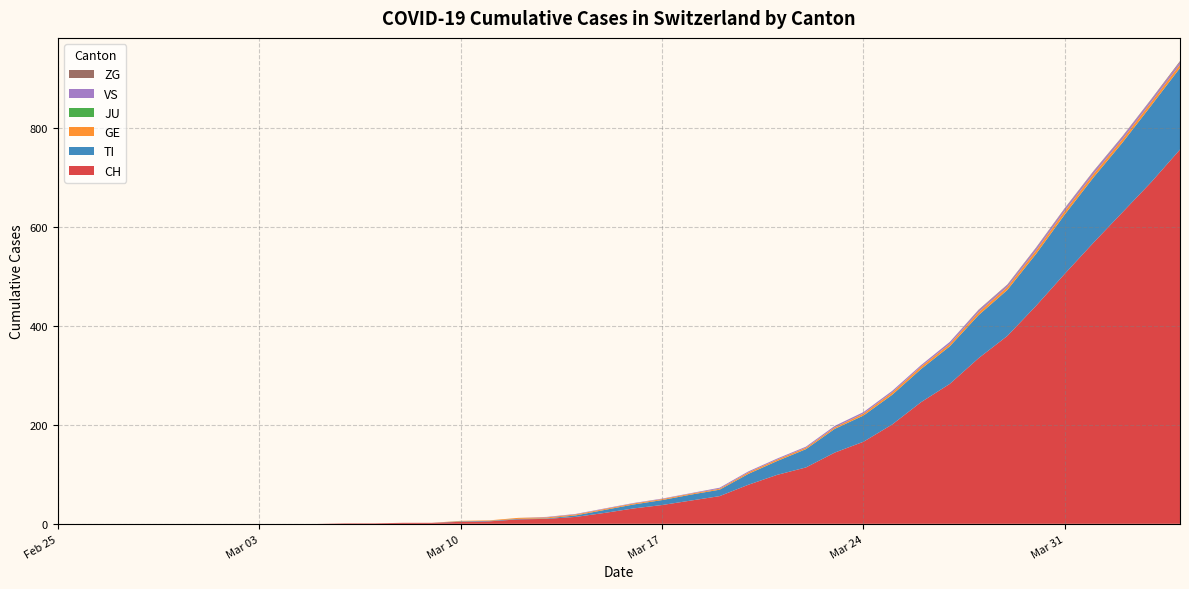

Reading left to right, extract all data points from this chart.

CH: 0	0	0	0	0	0	0	0	0	0	1	1	2	2	4	5	9	10	14	22	31	38	47	56	79	99	114	144	166	201	246	283	335	380	441	506	569	630	691	757
TI: 0	0	0	0	0	0	0	0	0	0	0	0	0	0	1	1	1	1	3	6	8	10	12	13	22	28	37	48	53	60	67	76	87	93	105	120	132	141	155	165
GE: 0	0	0	0	0	0	0	0	0	0	0	0	0	0	1	1	2	2	2	2	2	2	2	2	3	3	3	3	4	5	5	5	6	6	7	7	7	7	7	7
JU: 0	0	0	0	0	0	0	0	0	0	0	0	0	0	0	0	0	0	0	0	0	0	0	0	0	0	0	0	0	0	0	0	0	0	0	0	0	0	0	0
VS: 0	0	0	0	0	0	0	0	0	0	0	0	0	0	0	0	0	1	1	1	1	1	1	2	2	2	2	3	3	3	3	4	4	4	5	5	5	5	5	5
ZG: 0	0	0	0	0	0	0	0	0	0	0	0	0	0	0	0	0	0	0	0	0	0	0	0	0	0	0	0	0	0	0	0	1	1	1	1	1	1	1	2